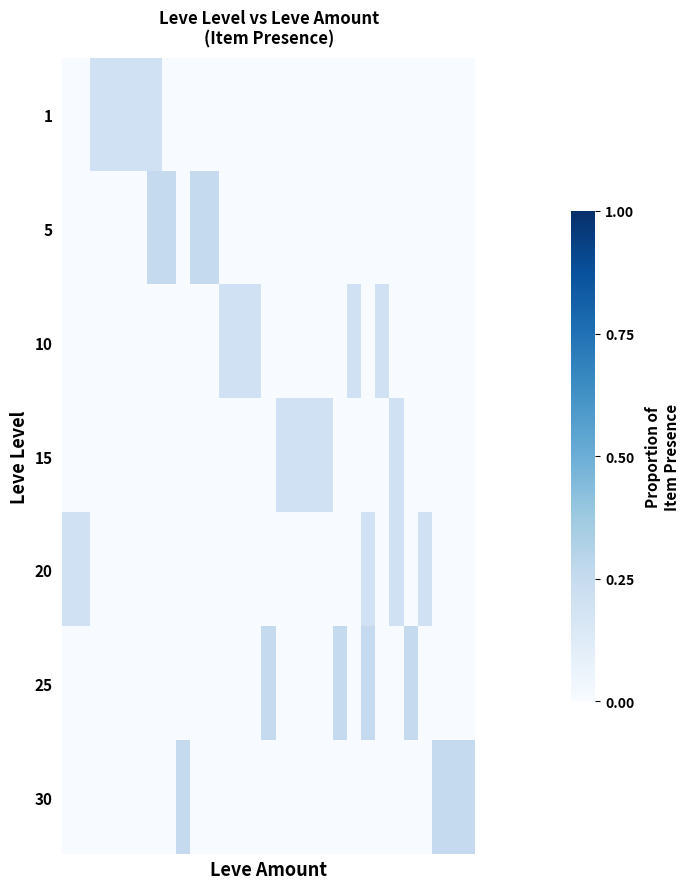

Reading right to left, list all the values displayed in this chart.

1: 0.0	0.0	0.0	0.0	0.0	0.0	0.0	0.0	0.0	0.0	0.0	0.0	0.0	0.0	0.0	0.0	0.0	0.0	0.0	0.0	0.0	0.0	0.2	0.2	0.2	0.2	0.2	0.0	0.0
5: 0.0	0.0	0.0	0.0	0.0	0.0	0.0	0.0	0.0	0.0	0.0	0.0	0.0	0.0	0.0	0.0	0.0	0.0	0.2	0.2	0.0	0.2	0.2	0.0	0.0	0.0	0.0	0.0	0.0
10: 0.0	0.0	0.0	0.0	0.0	0.0	0.2	0.0	0.2	0.0	0.0	0.0	0.0	0.0	0.0	0.2	0.2	0.2	0.0	0.0	0.0	0.0	0.0	0.0	0.0	0.0	0.0	0.0	0.0
15: 0.0	0.0	0.0	0.0	0.0	0.2	0.0	0.0	0.0	0.0	0.2	0.2	0.2	0.2	0.0	0.0	0.0	0.0	0.0	0.0	0.0	0.0	0.0	0.0	0.0	0.0	0.0	0.0	0.0
20: 0.0	0.0	0.0	0.2	0.0	0.2	0.0	0.2	0.0	0.0	0.0	0.0	0.0	0.0	0.0	0.0	0.0	0.0	0.0	0.0	0.0	0.0	0.0	0.0	0.0	0.0	0.0	0.2	0.2
25: 0.0	0.0	0.0	0.0	0.2	0.0	0.0	0.2	0.0	0.2	0.0	0.0	0.0	0.0	0.2	0.0	0.0	0.0	0.0	0.0	0.0	0.0	0.0	0.0	0.0	0.0	0.0	0.0	0.0
30: 0.2	0.2	0.2	0.0	0.0	0.0	0.0	0.0	0.0	0.0	0.0	0.0	0.0	0.0	0.0	0.0	0.0	0.0	0.0	0.0	0.2	0.0	0.0	0.0	0.0	0.0	0.0	0.0	0.0